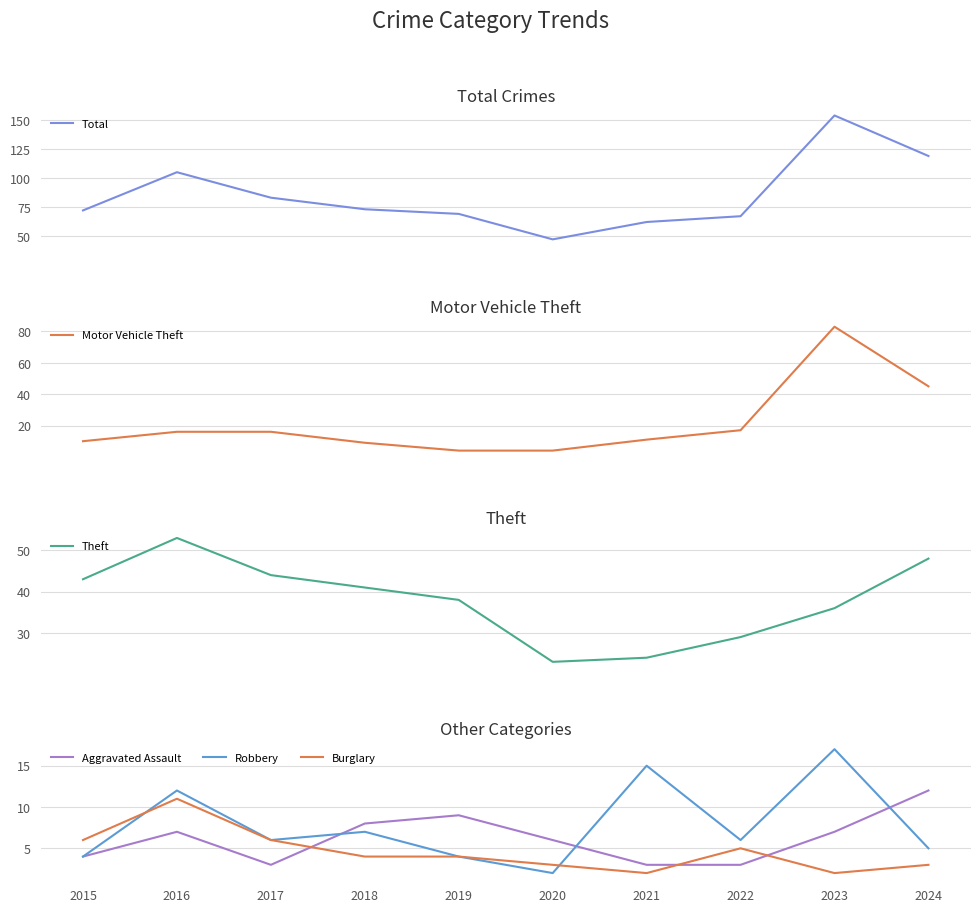

Which has a higher value, 2018 or 2019?

2018